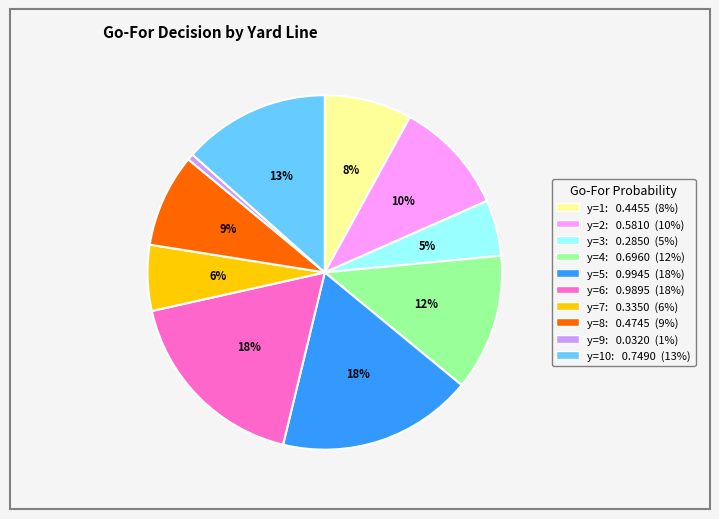

Is there a majority slice in this chart?

No